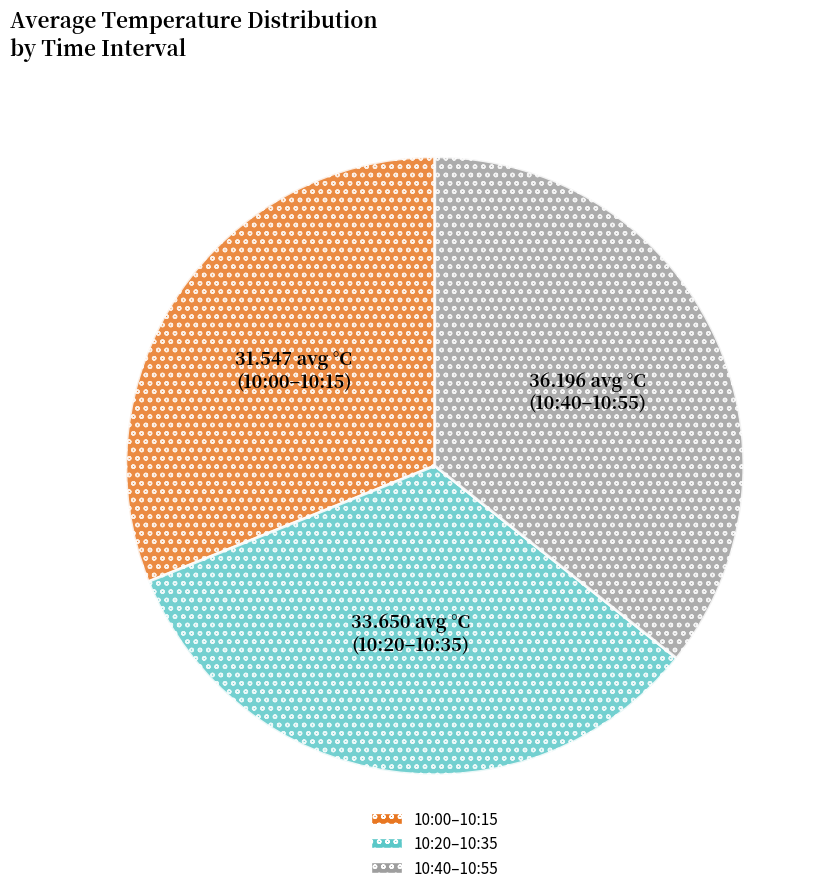

Does any single category account for the majority?

No